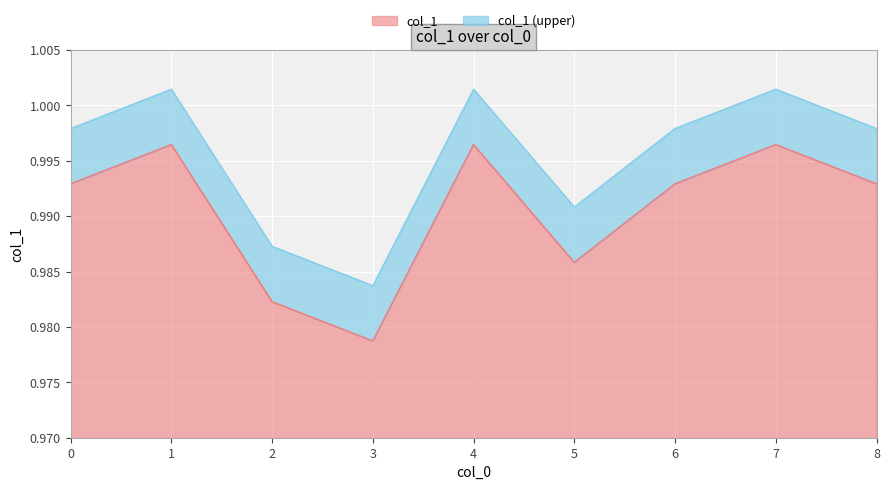

What is the minimum value shown in the chart?

1.0